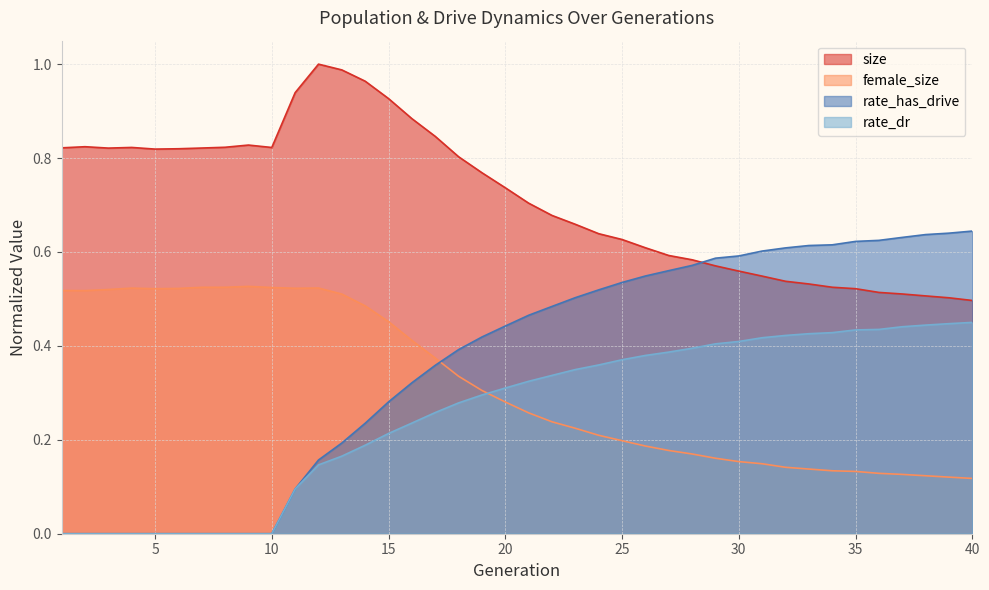

The rate_dr series shows 0.4 at 37. True or false?

True